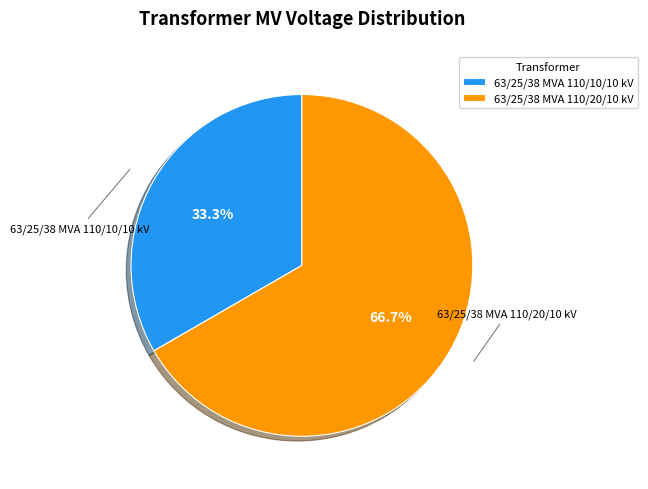

Is it true that 63/25/38 MVA 110/20/10 kV is 67% of the pie?

True